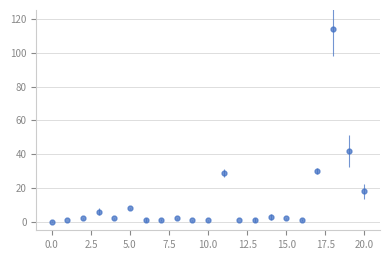

What is the maximum value shown in the chart?

114